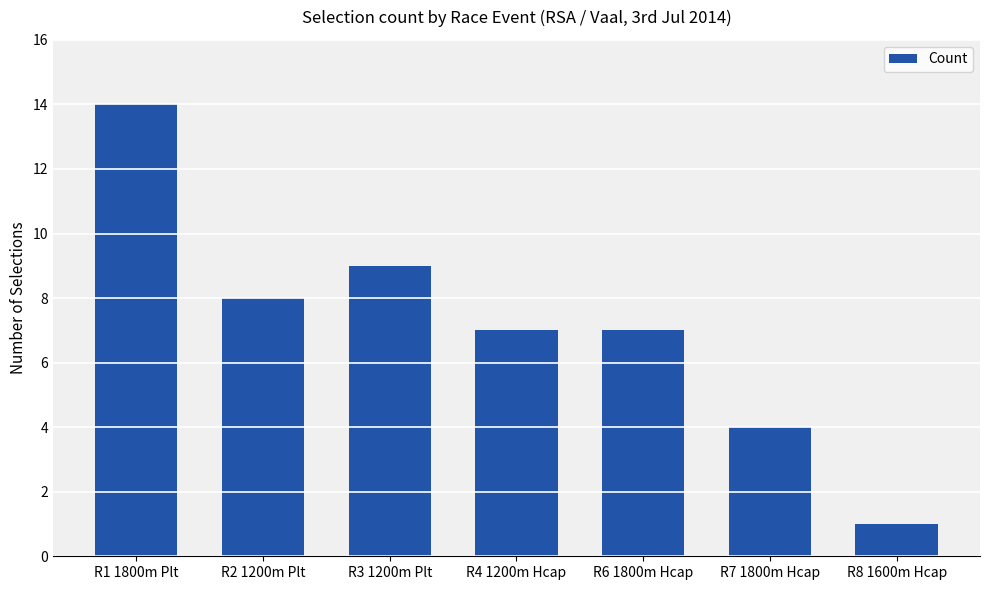

What is the greatest value displayed?

14